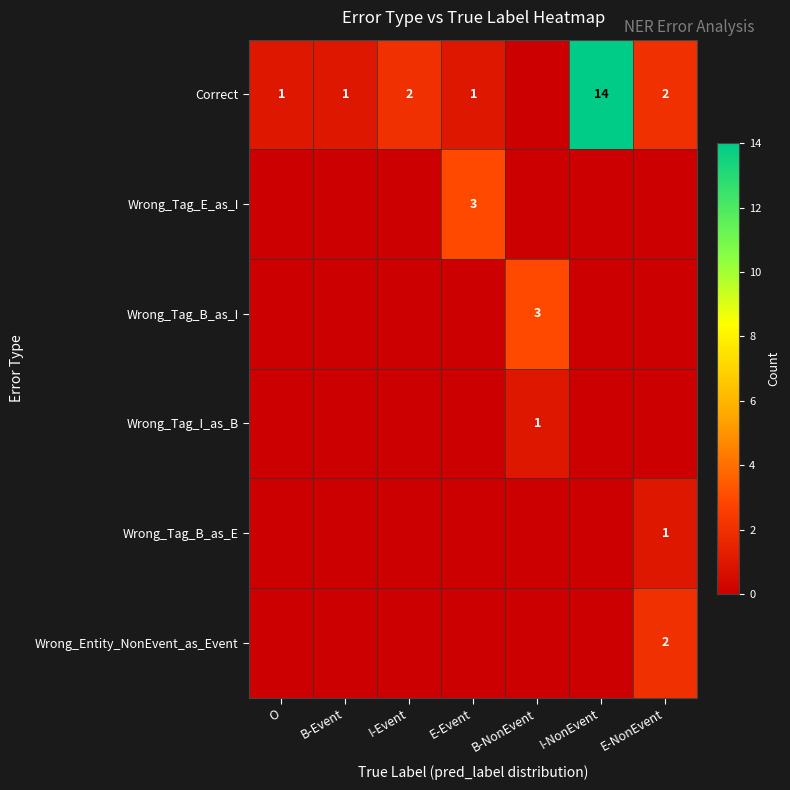

Is it true that Correct equals 1 at I-Event?

False